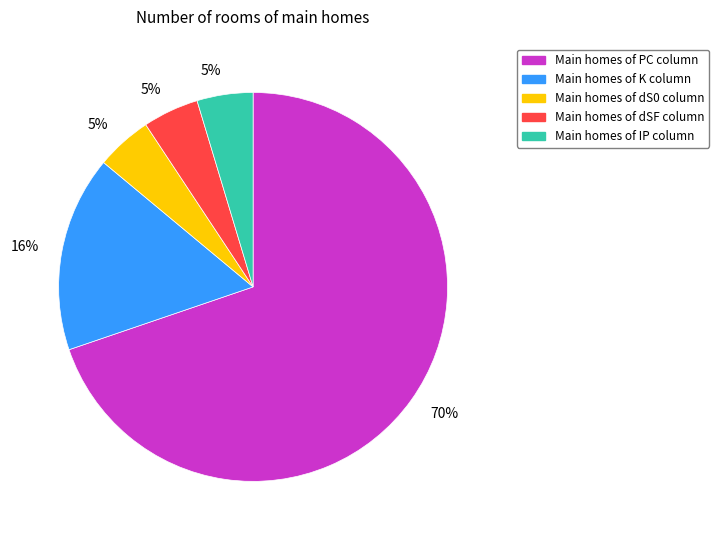

To the nearest percent, what is the average slice percentage?

20%